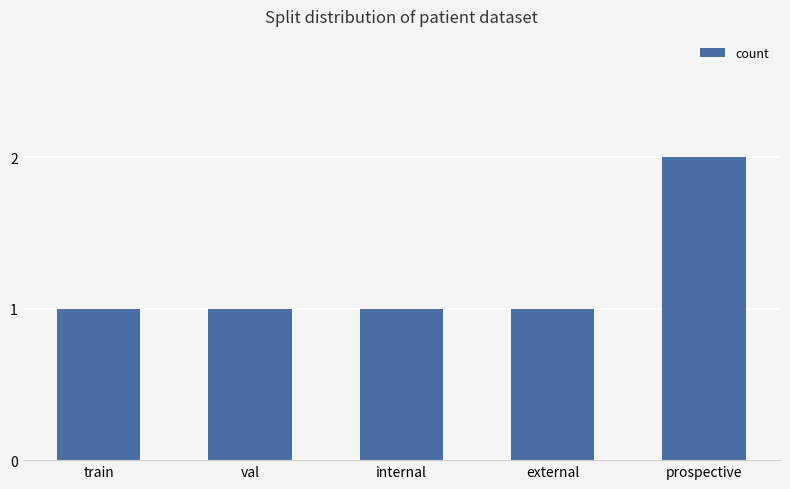

Reading left to right, transcribe all the data shown in this chart.

1	1	1	1	2